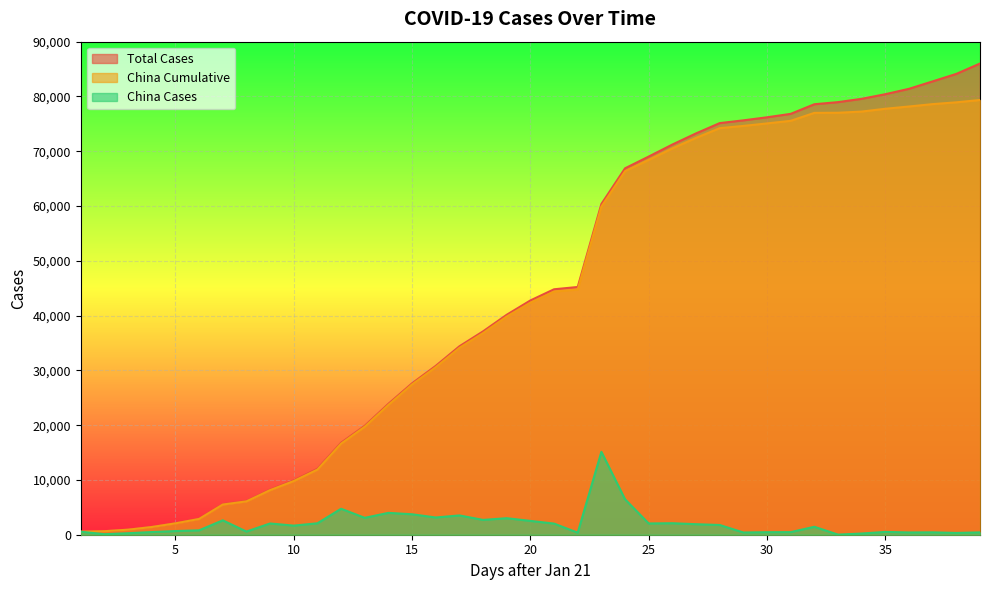

Reading left to right, what are all the values shown in this chart?

China Cases: 1=548	2=95	3=277	4=486	5=669	6=802	7=2632	8=578	9=2054	10=1661	11=2089	12=4739	13=3086	14=3991	15=3733	16=3147	17=3523	18=2704	19=3015	20=2525	21=2032	22=373	23=15136	24=6463	25=2055	26=2100	27=1921	28=1777	29=408	30=458	31=473	32=1451	33=21	34=219	35=513	36=412	37=434	38=328	39=428
China Cumulative: 1=548	2=643	3=920	4=1406	5=2075	6=2877	7=5509	8=6087	9=8141	10=9802	11=11891	12=16630	13=19716	14=23707	15=27440	16=30587	17=34110	18=36814	19=39829	20=42354	21=44386	22=44759	23=59895	24=66358	25=68413	26=70513	27=72434	28=74211	29=74619	30=75077	31=75550	32=77001	33=77022	34=77241	35=77754	36=78166	37=78600	38=78928	39=79356
Total Cases: 1=555	2=653	3=941	4=1434	5=2118	6=2927	7=5578	8=6166	9=8234	10=9927	11=12038	12=16787	13=19881	14=23892	15=27635	16=30817	17=34391	18=37120	19=40150	20=42762	21=44802	22=45221	23=60368	24=66885	25=69030	26=71224	27=73258	28=75136	29=75639	30=76197	31=76823	32=78579	33=78965	34=79568	35=80413	36=81395	37=82754	38=84120	39=86011